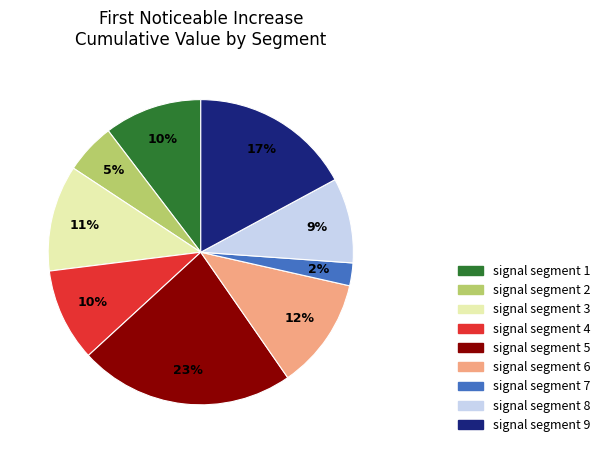

Which slice is the largest?

signal segment 5